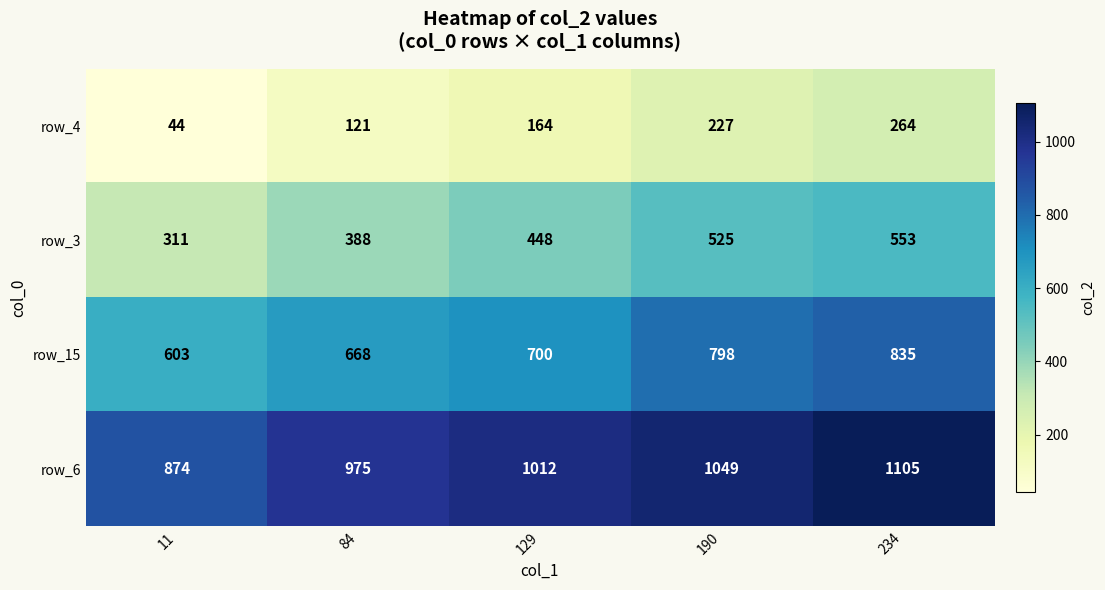

What is the total value across all series at 129?

2324